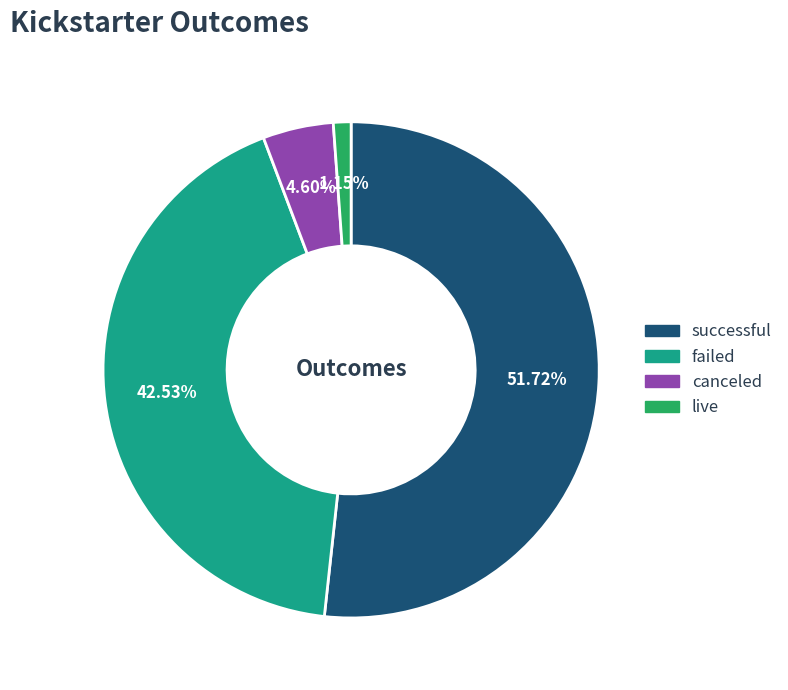

What is the ratio of the value at successful to the value at live?

45.0